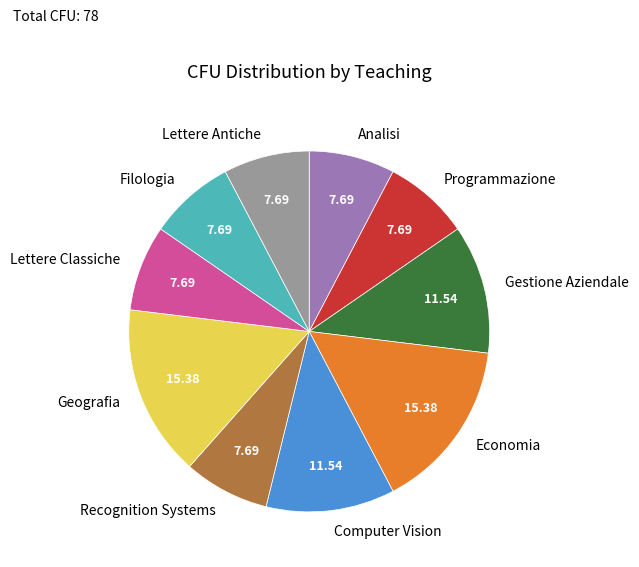

Is the sum of Computer Vision and Lettere Antiche greater than half?

No